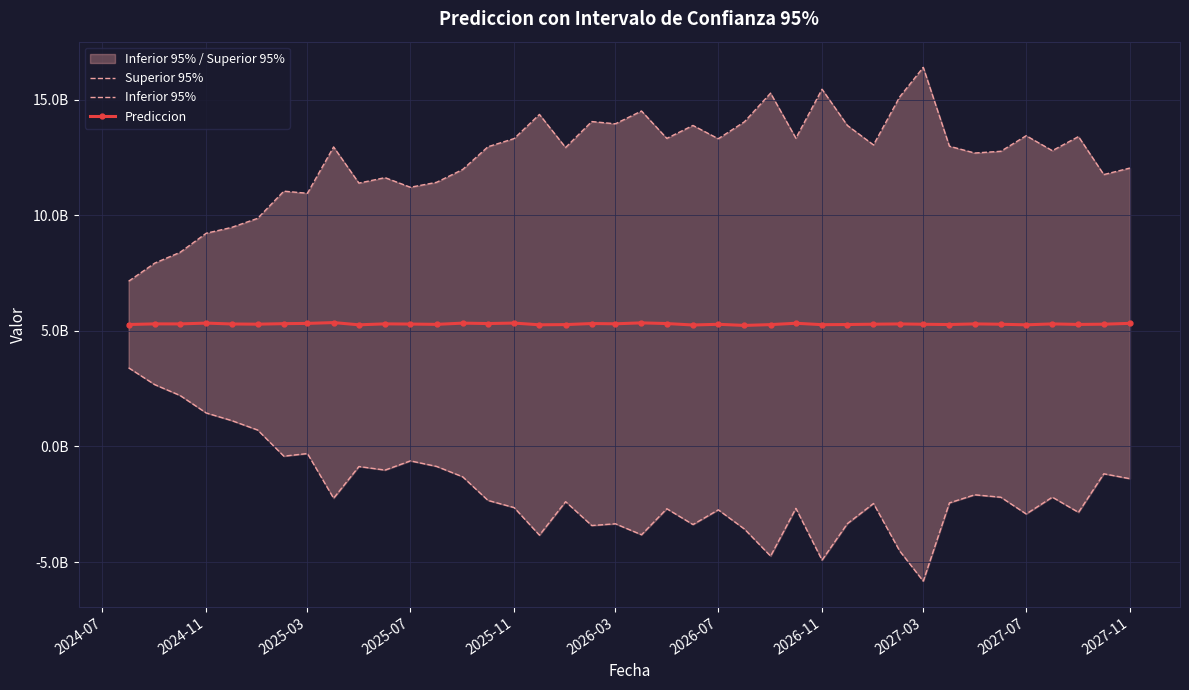

How many interior local valleys does the Prediccion series have?

13